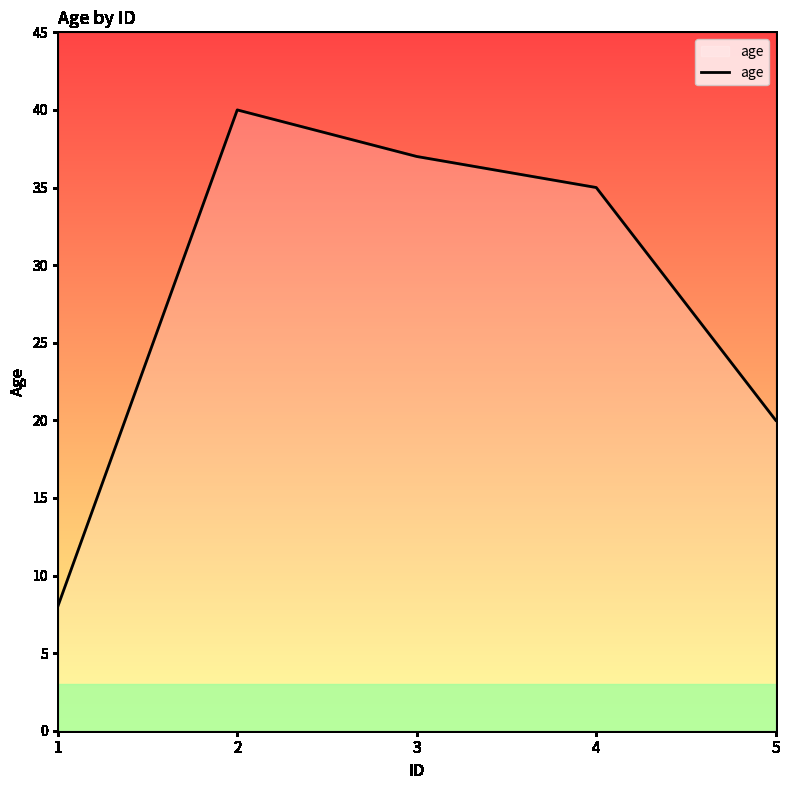

Reading left to right, transcribe all the data shown in this chart.

8	40	37	35	20